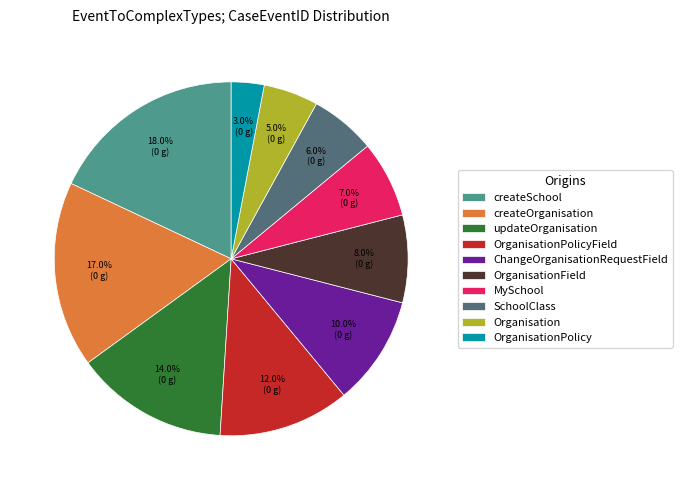

The ChangeOrganisationRequestField slice represents 10% of the pie. True or false?

True